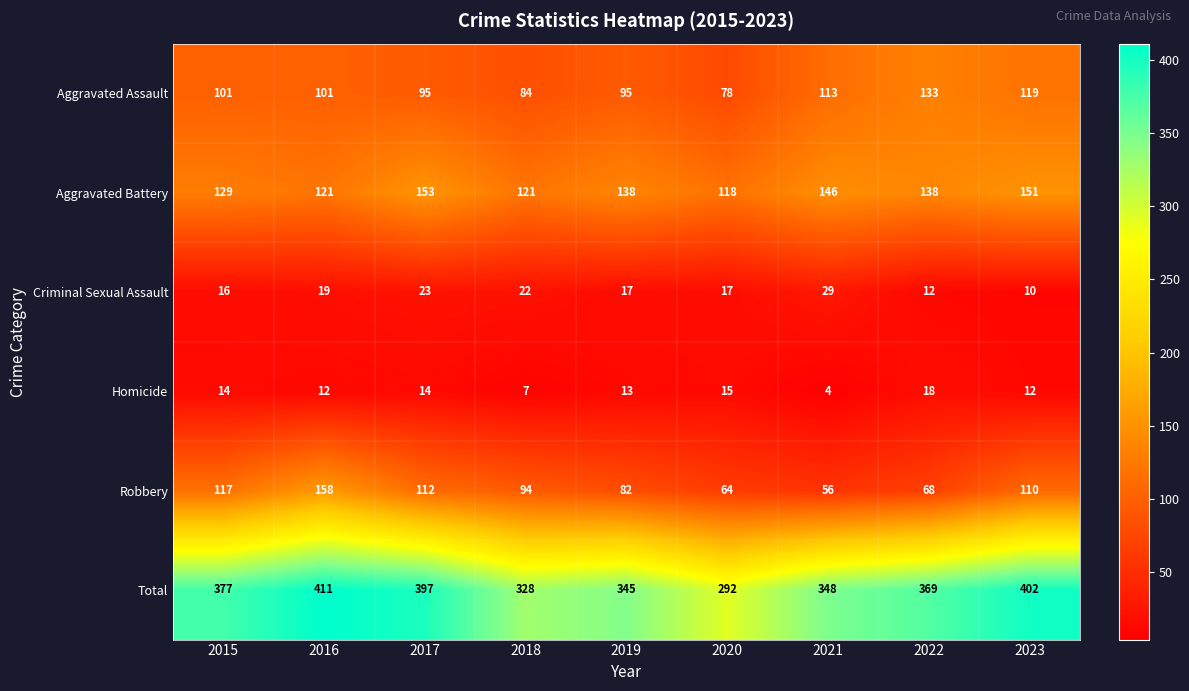

What is the sum of the Aggravated Assault values at 2018 and 2023?

203